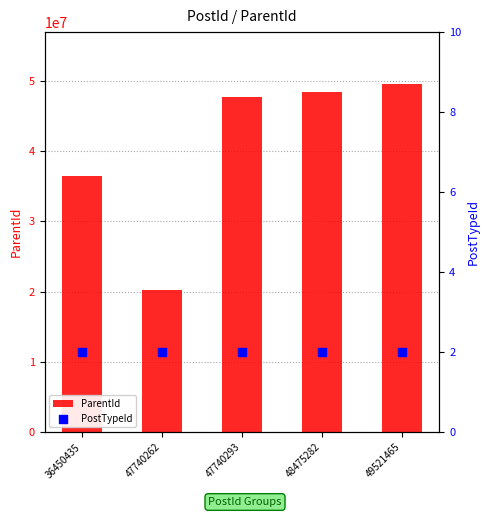

Which series reaches the minimum Y coordinate?

PostTypeId